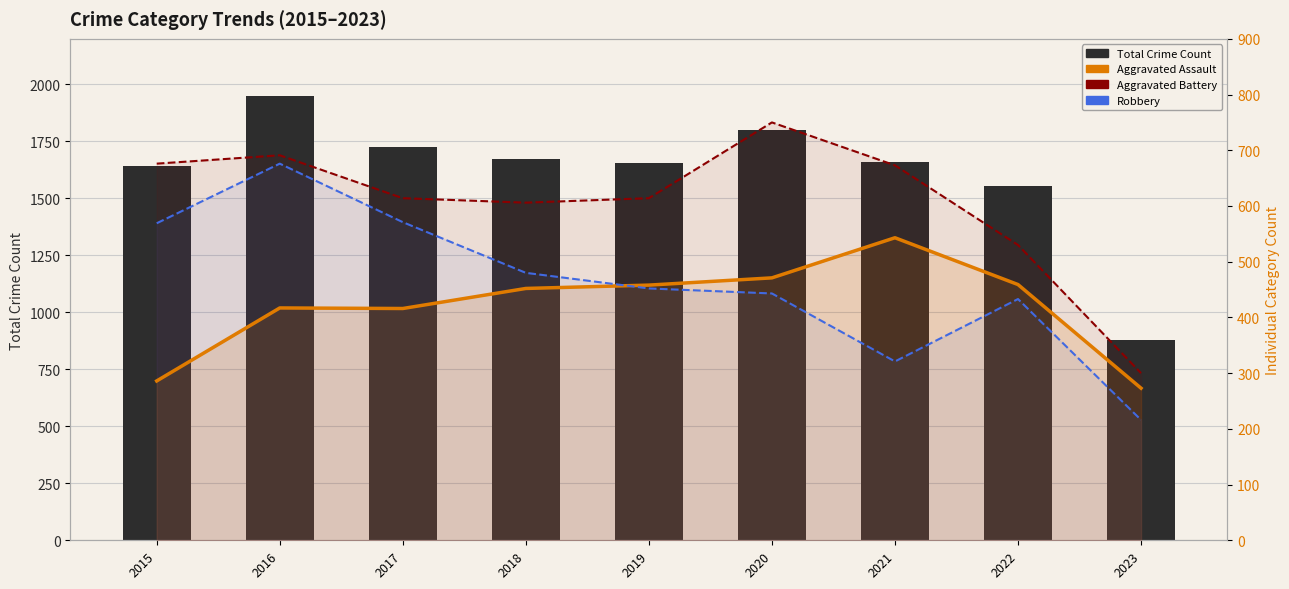

At which category is the sum across all series the highest?

2016